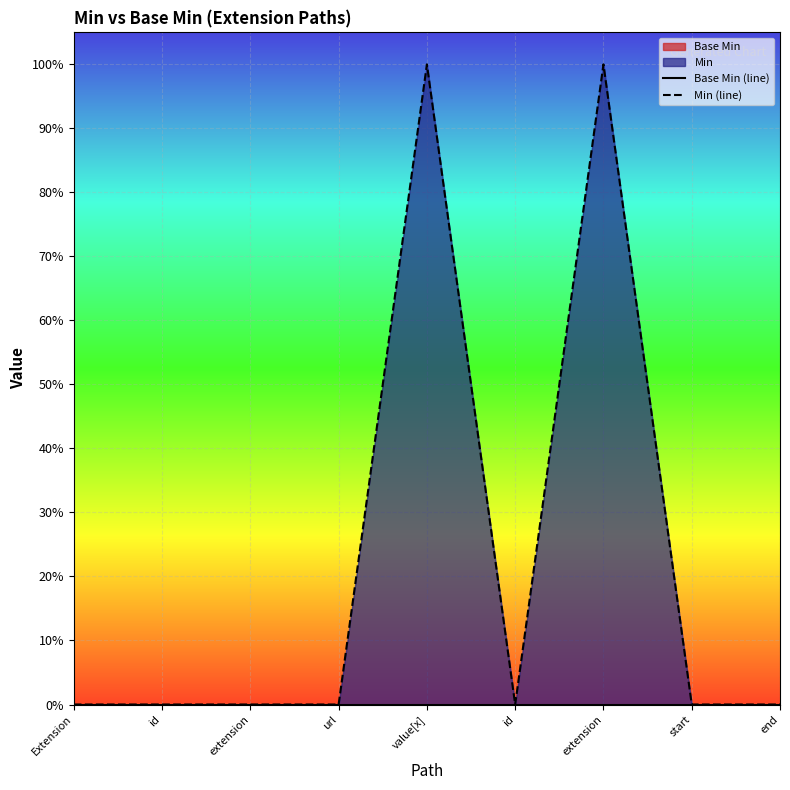

True or false: Min (line) and Base Min (line) cross at least once.

False